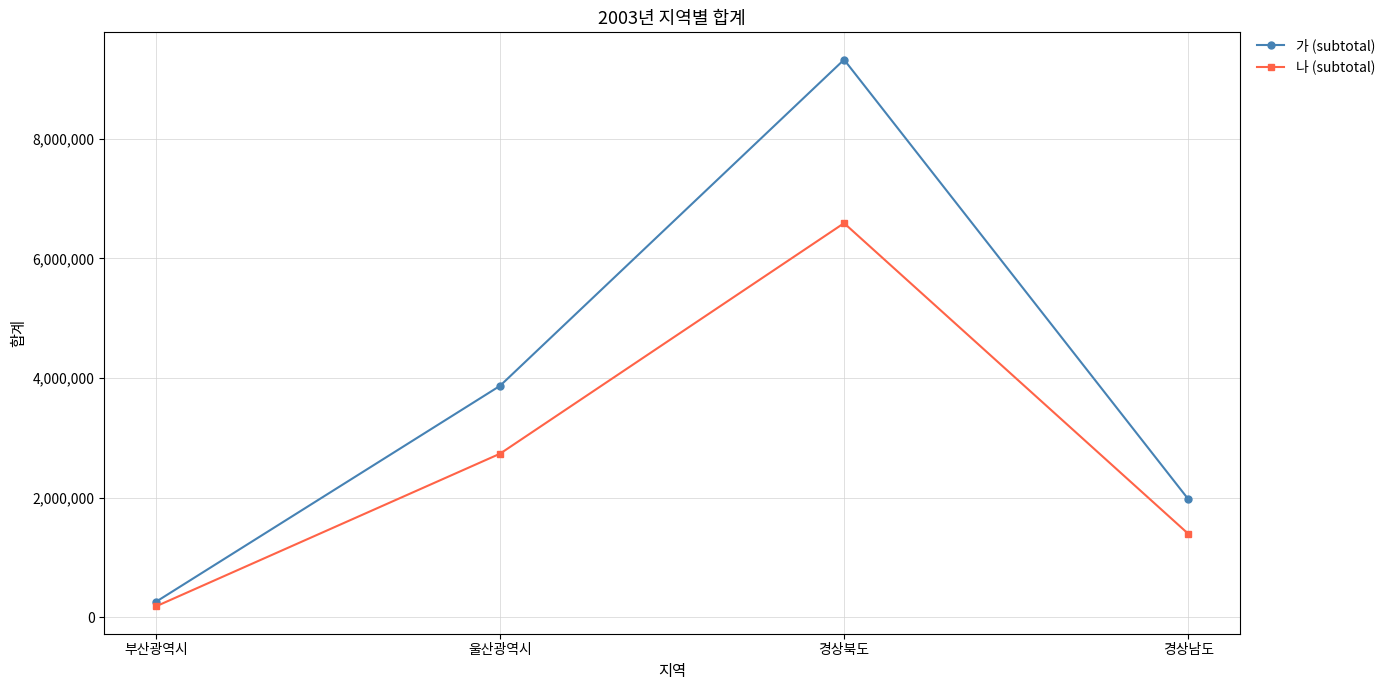

Count the 가 (subtotal) values in the range 1978155 to 9321580.

3